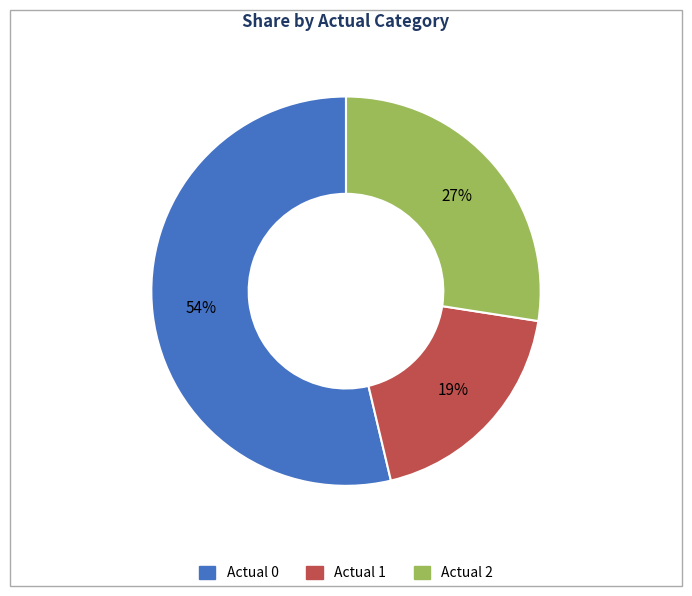

To the nearest percent, what is the average slice percentage?

33%